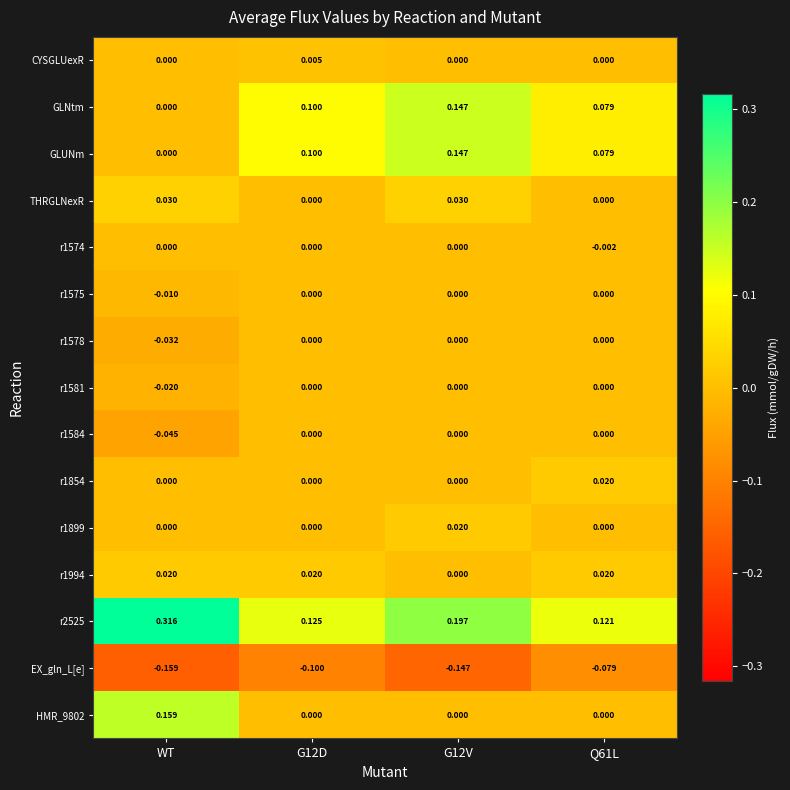

At which category does the chart reach its minimum across all series?

WT